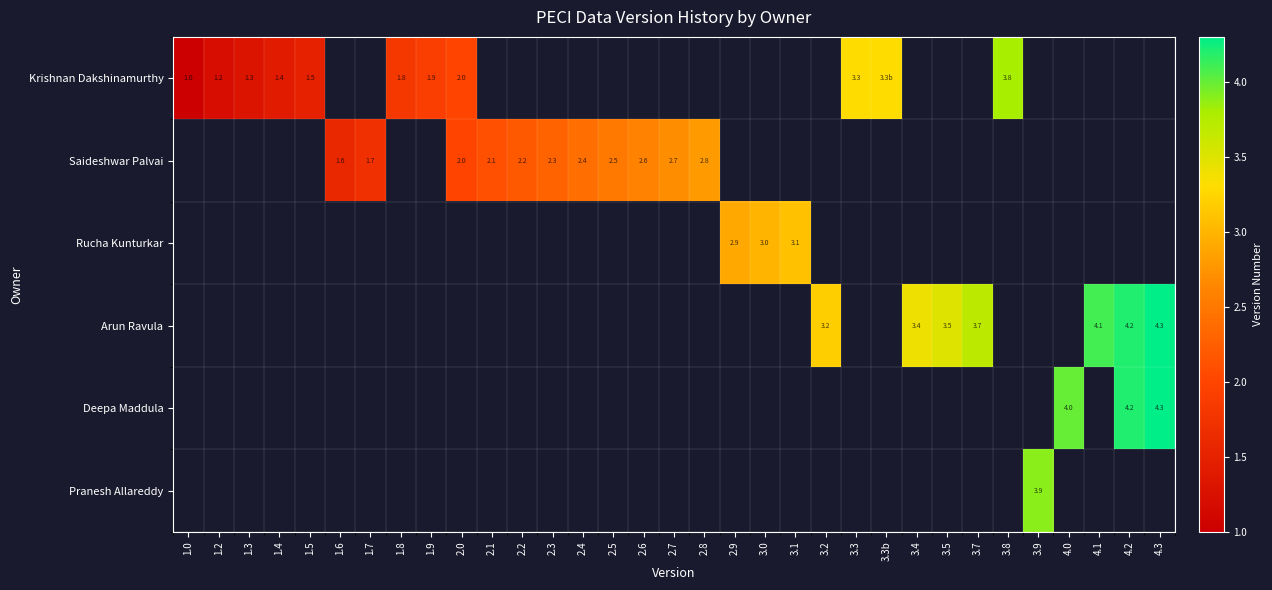

What is the sum of the Saideshwar Palvai values at 1.7 and 2.6?

4.3